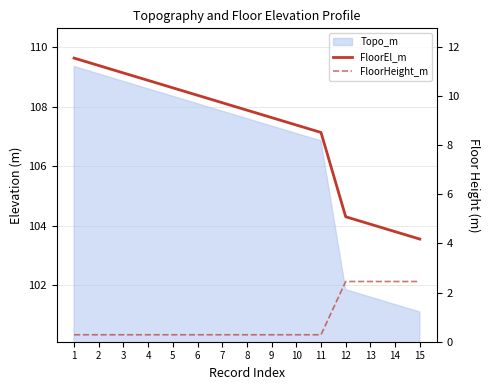

Count the FloorHeight_m values in the range 0 to 2.

11